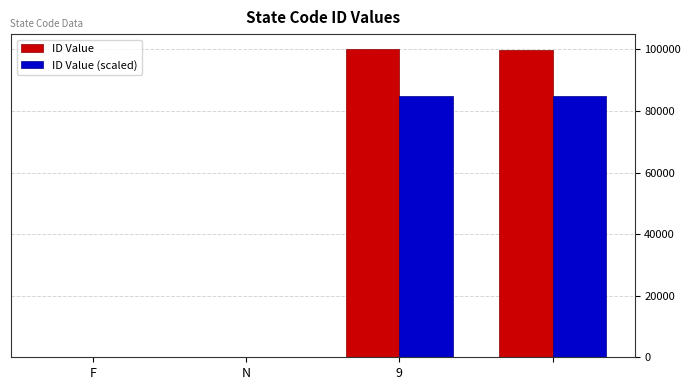

What is the sum of all ID Value (scaled) values?

170000.0